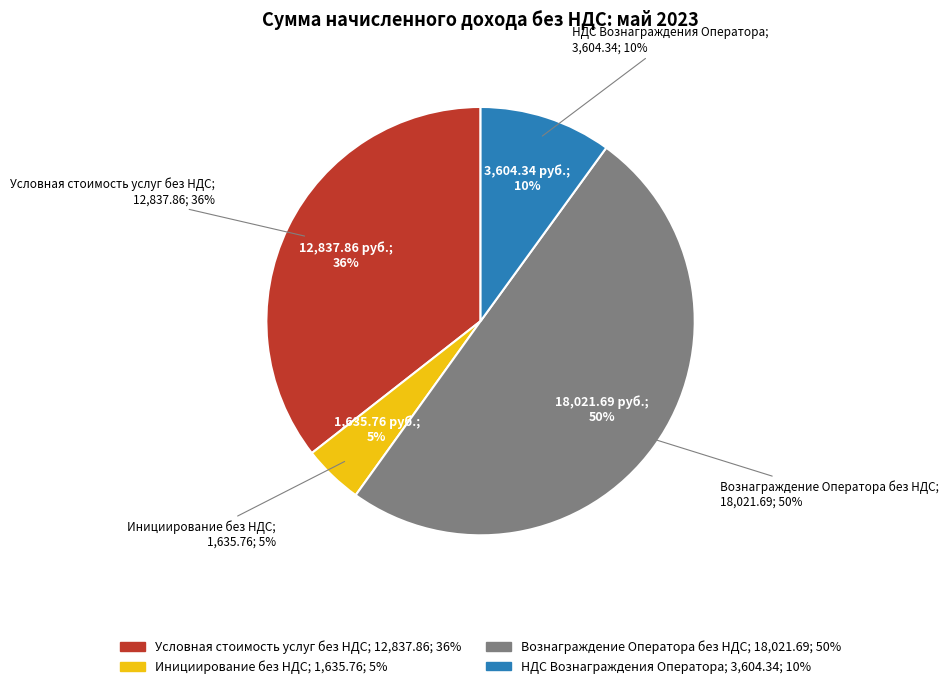

What percentage is the НДС Вознаграждения Оператора slice, to the nearest percent?

10%